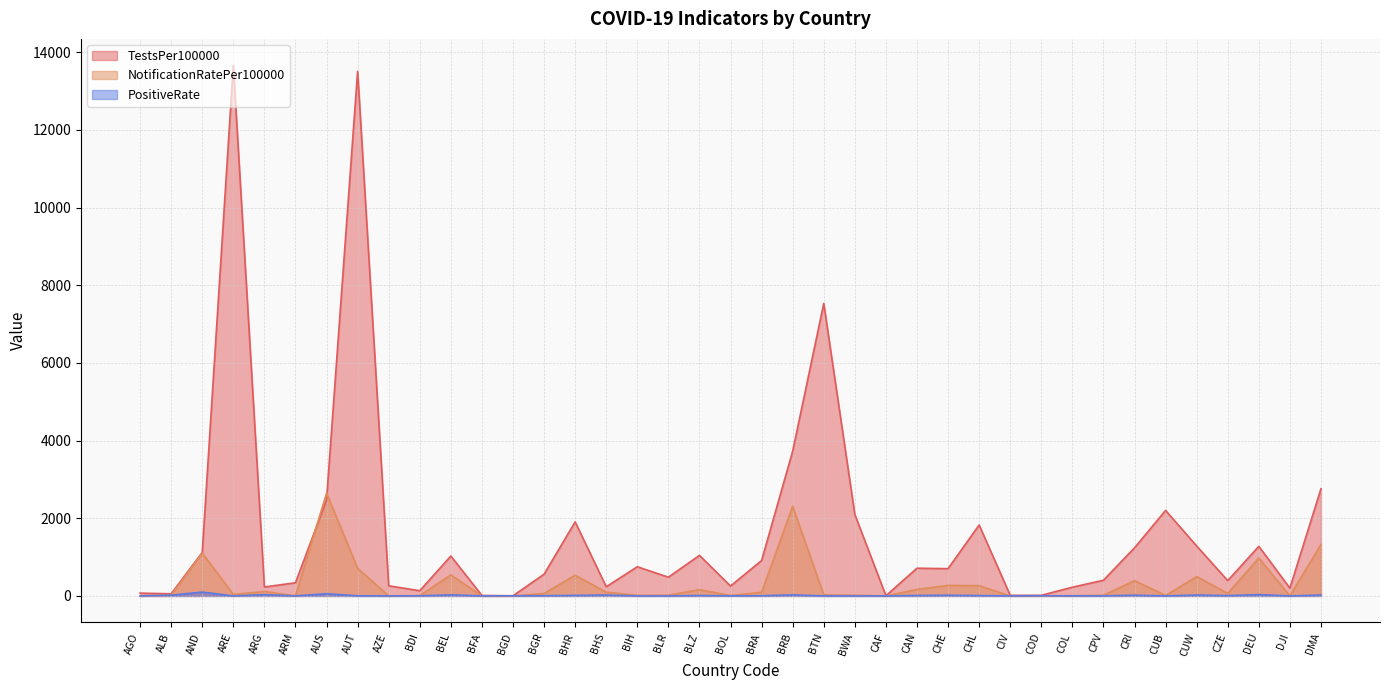

Is the value of NotificationRatePer100000 at ARG greater than the value of PositiveRate at CZE?

Yes